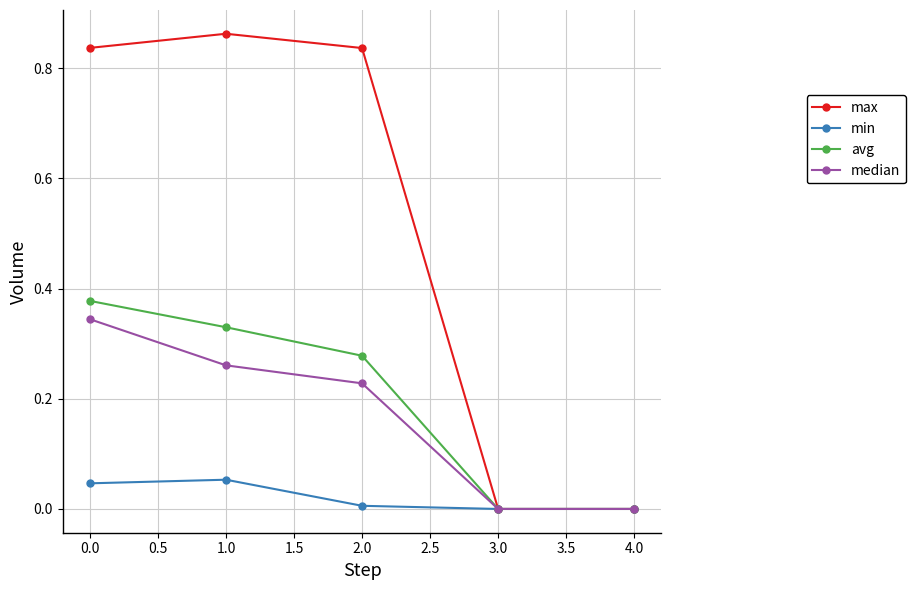

True or false: median has more than 0 points higher than both neighbors.

False